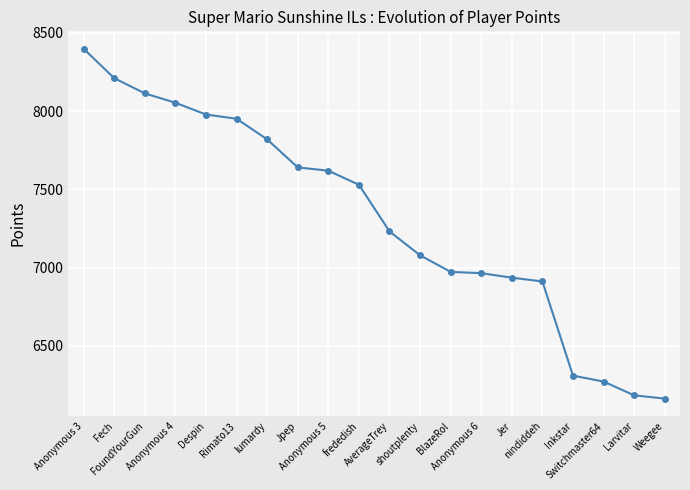

What is the minimum value shown in the chart?

6162